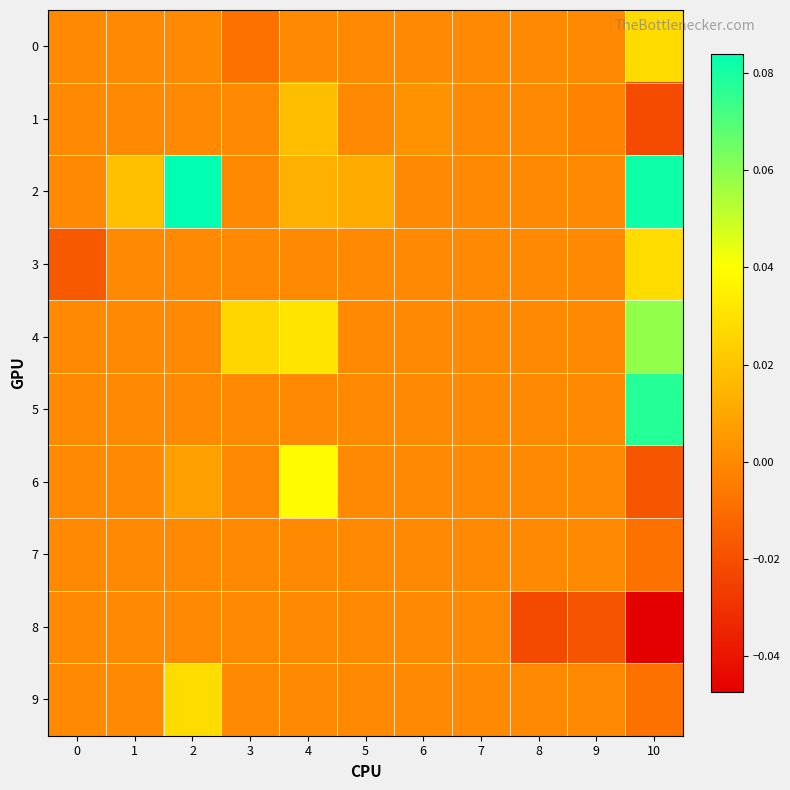

Reading right to left, what are all the values shown in this chart?

0: 10=0.0	9=0.0	8=0.0	7=0.0	6=0.0	5=0.0	4=0.0	3=-0.0	2=0.0	1=0.0	0=0.0
1: 10=-0.0	9=-0.0	8=0.0	7=0.0	6=0.0	5=0.0	4=0.0	3=0.0	2=0.0	1=0.0	0=0.0
2: 10=0.1	9=0.0	8=0.0	7=0.0	6=0.0	5=0.0	4=0.0	3=0.0	2=0.1	1=0.0	0=0.0
3: 10=0.0	9=0.0	8=0.0	7=0.0	6=0.0	5=0.0	4=0.0	3=0.0	2=0.0	1=0.0	0=-0.0
4: 10=0.1	9=0.0	8=0.0	7=0.0	6=0.0	5=0.0	4=0.0	3=0.0	2=0.0	1=0.0	0=0.0
5: 10=0.1	9=0.0	8=0.0	7=0.0	6=0.0	5=0.0	4=0.0	3=0.0	2=0.0	1=0.0	0=0.0
6: 10=-0.0	9=0.0	8=0.0	7=0.0	6=0.0	5=0.0	4=0.0	3=0.0	2=0.0	1=0.0	0=0.0
7: 10=-0.0	9=0.0	8=0.0	7=0.0	6=0.0	5=0.0	4=0.0	3=0.0	2=0.0	1=0.0	0=0.0
8: 10=-0.0	9=-0.0	8=-0.0	7=0.0	6=0.0	5=0.0	4=0.0	3=0.0	2=0.0	1=0.0	0=0.0
9: 10=-0.0	9=0.0	8=0.0	7=0.0	6=0.0	5=0.0	4=0.0	3=0.0	2=0.0	1=0.0	0=0.0